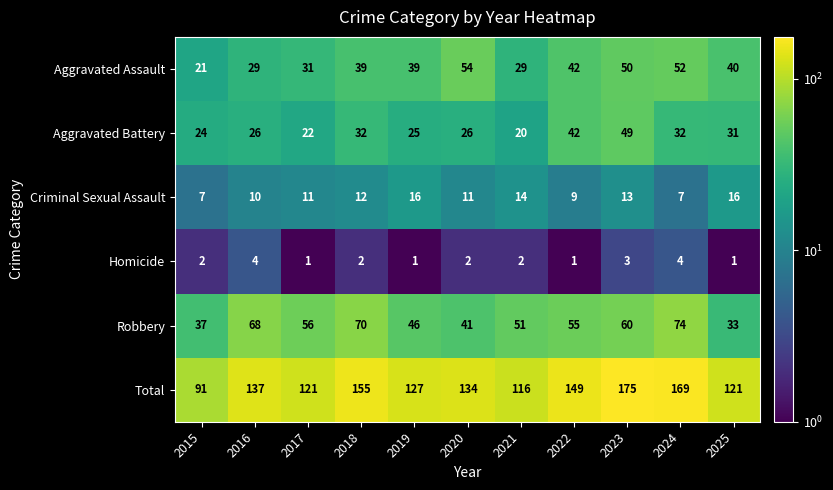

What is the difference between the Robbery values at 2016 and 2022?

13